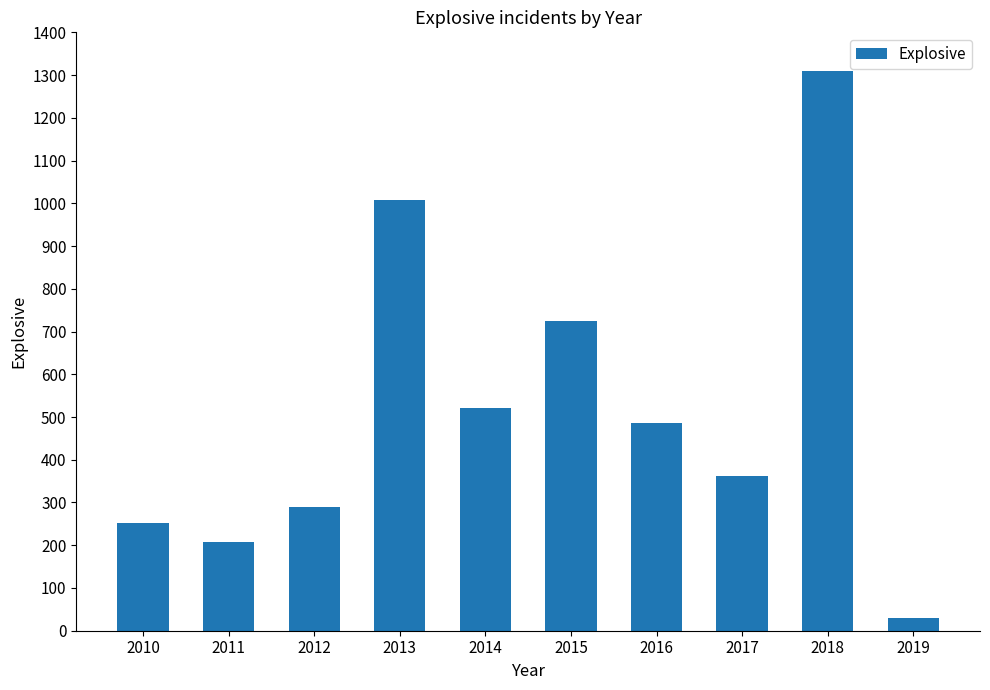

The value at 2017 is 362. True or false?

True